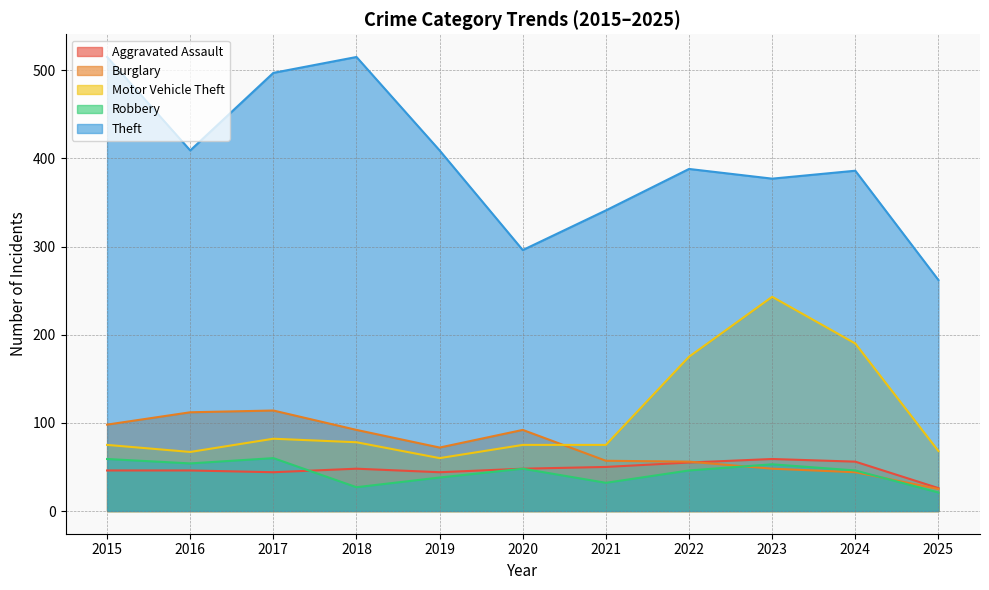

How many lines are shown in the chart?

5